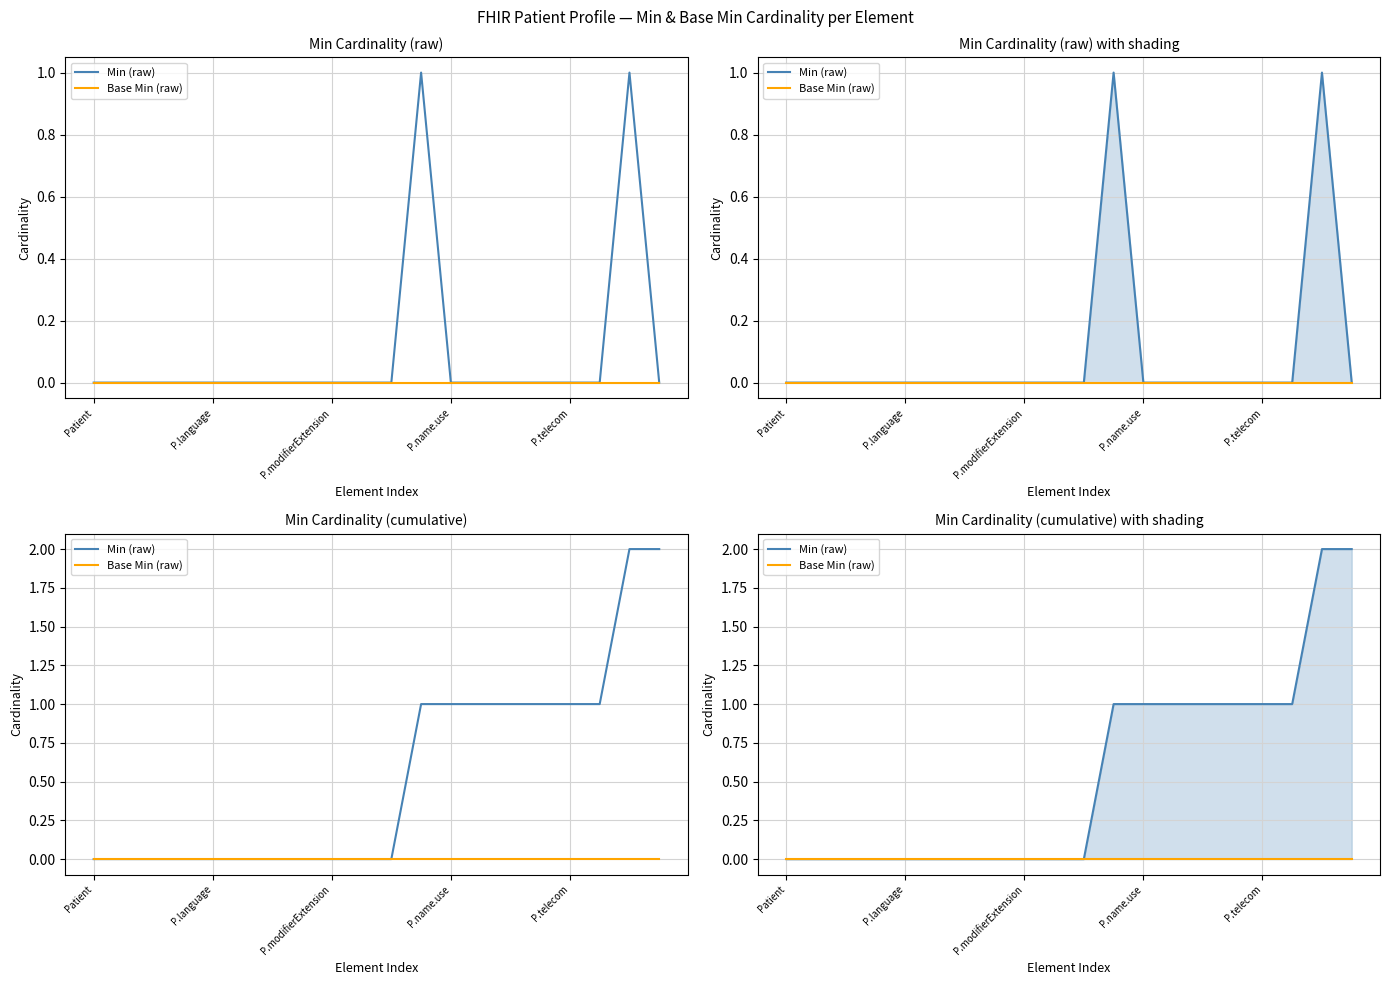

True or false: Base Min (raw) and Min (raw) cross at least once.

False